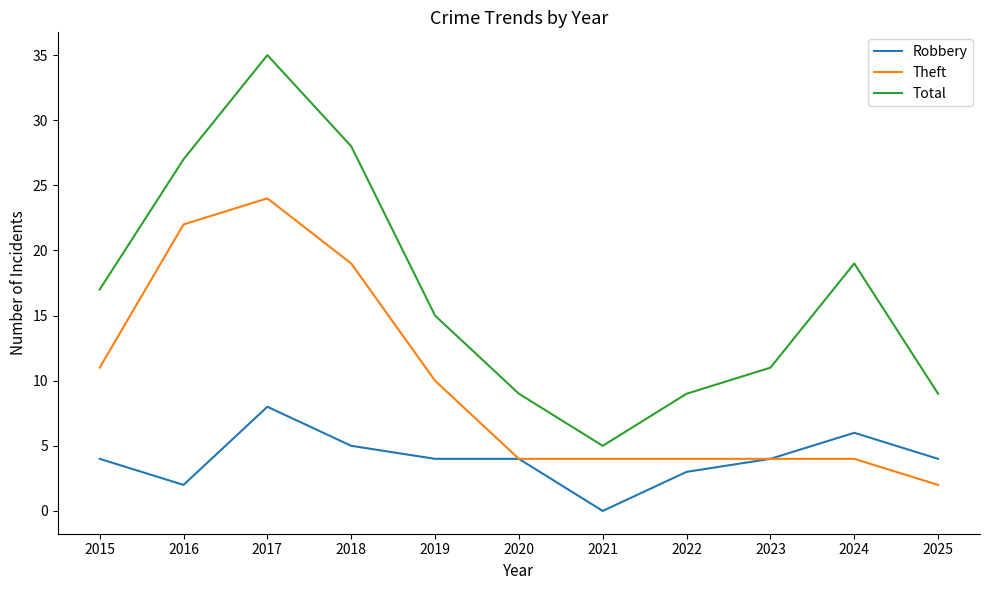

Is it true that Total equals 7 at 2016?

False